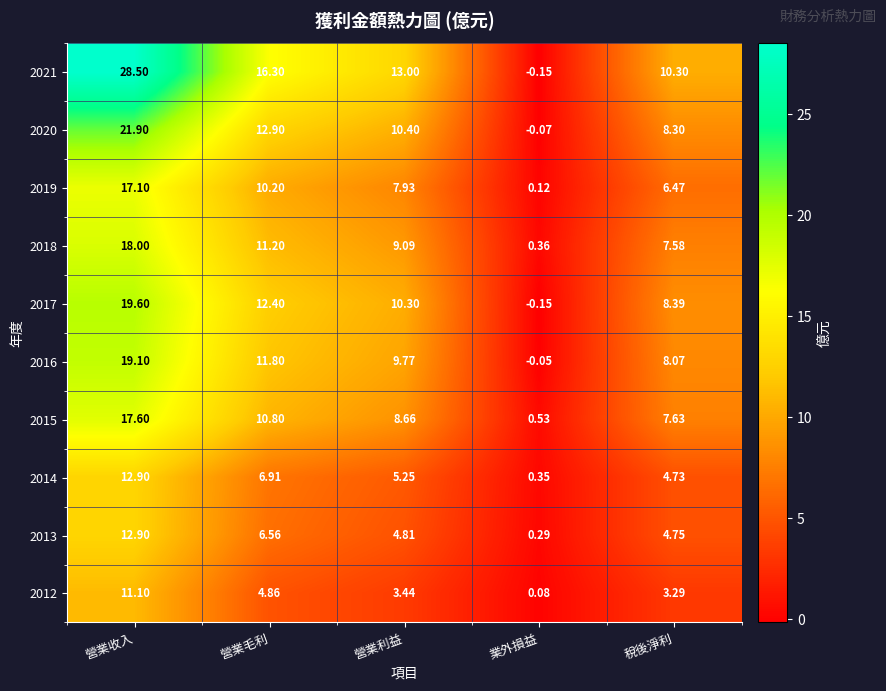

Where is 2013 nearest to the value 6?

營業毛利